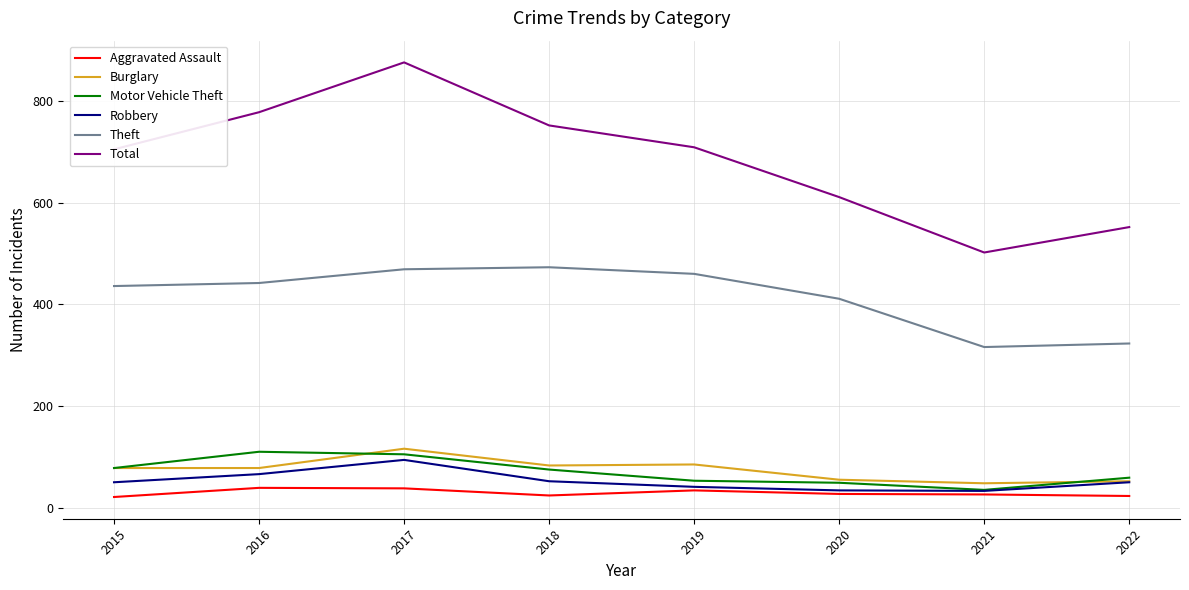

What is the total value across all series at 2017?

1698